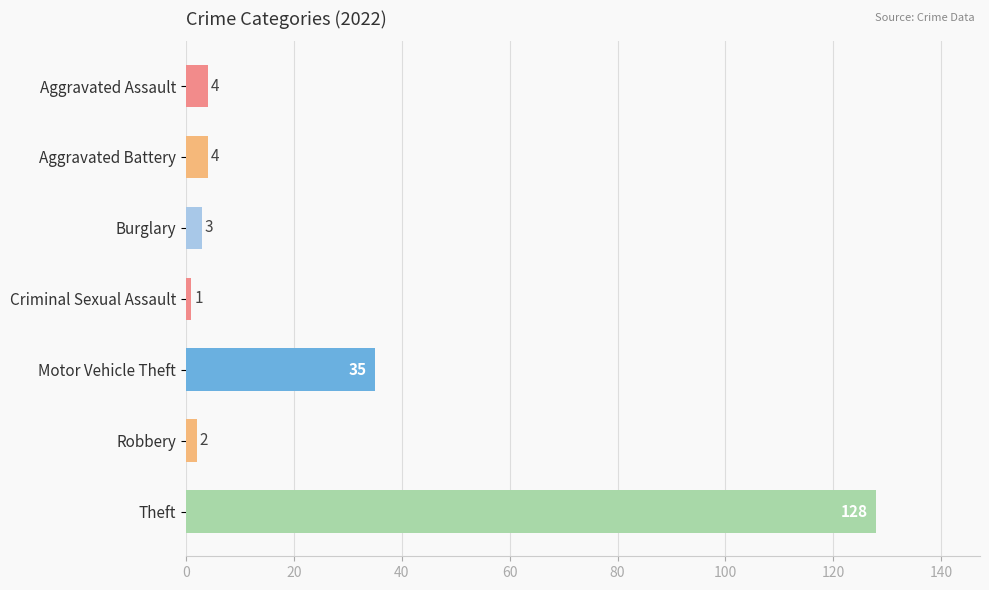

What is the approximate value at Theft, to the nearest 10?

130